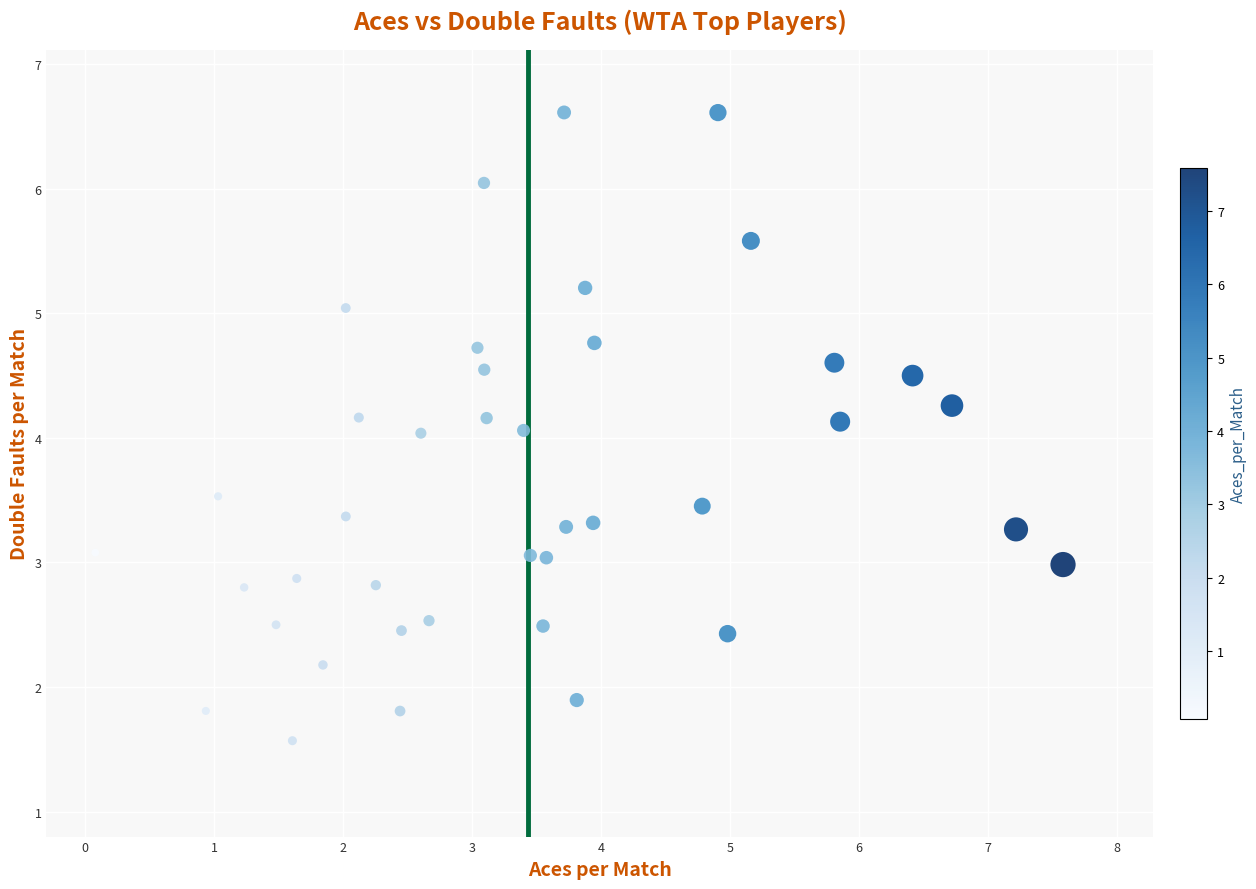

What is the range of X values (max minus min)?

7.5